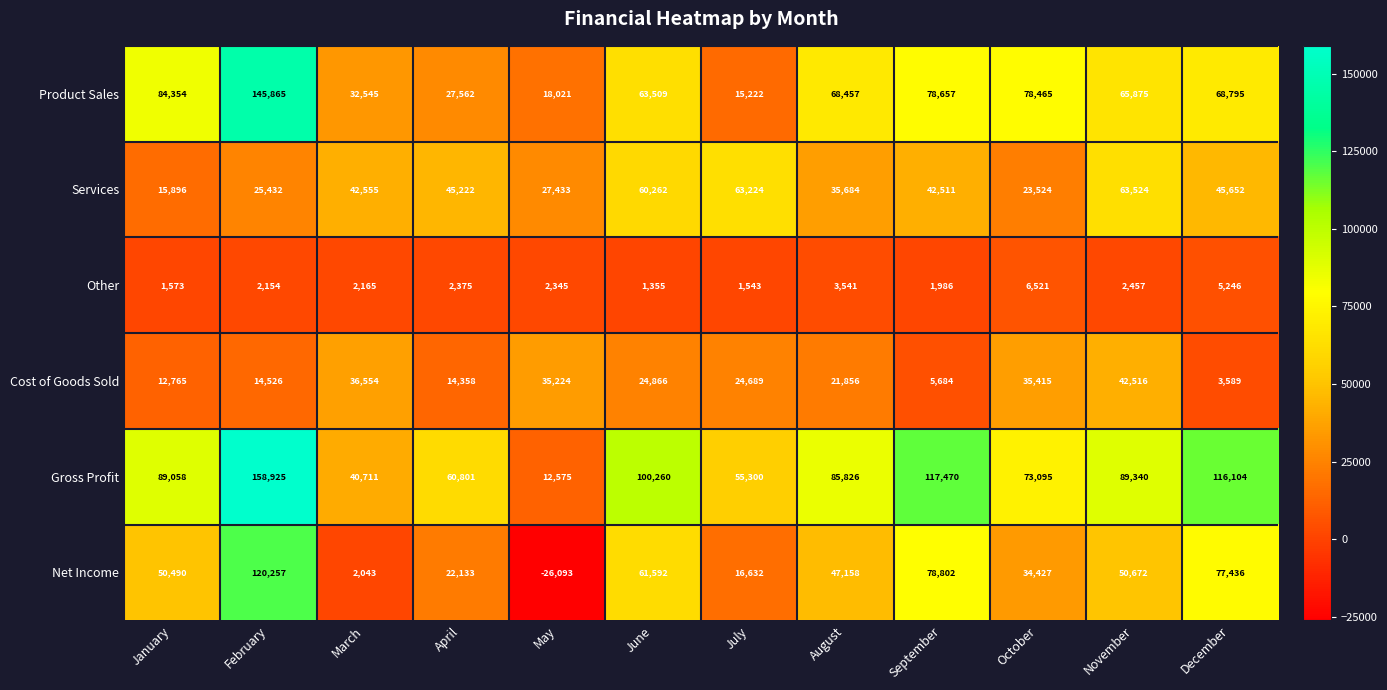

At which category is the sum across all series the highest?

February